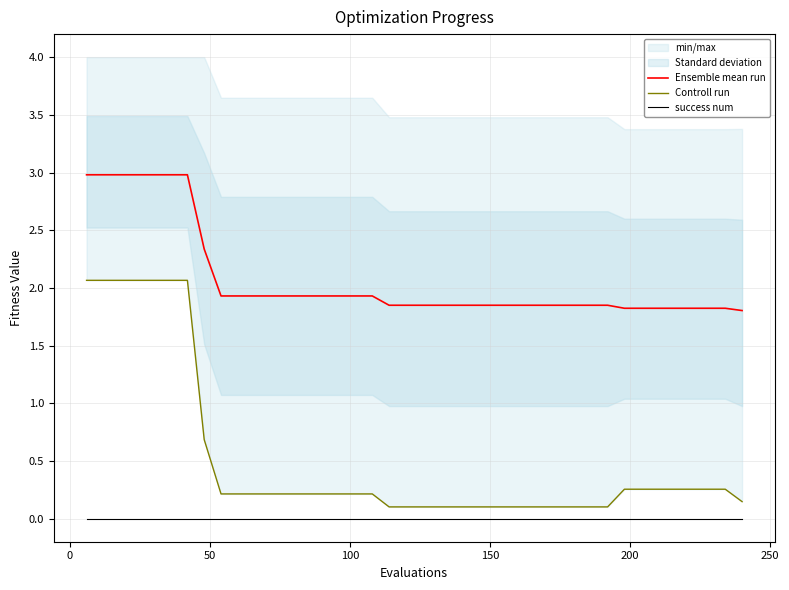

What is the maximum value for Ensemble mean run?

3.0